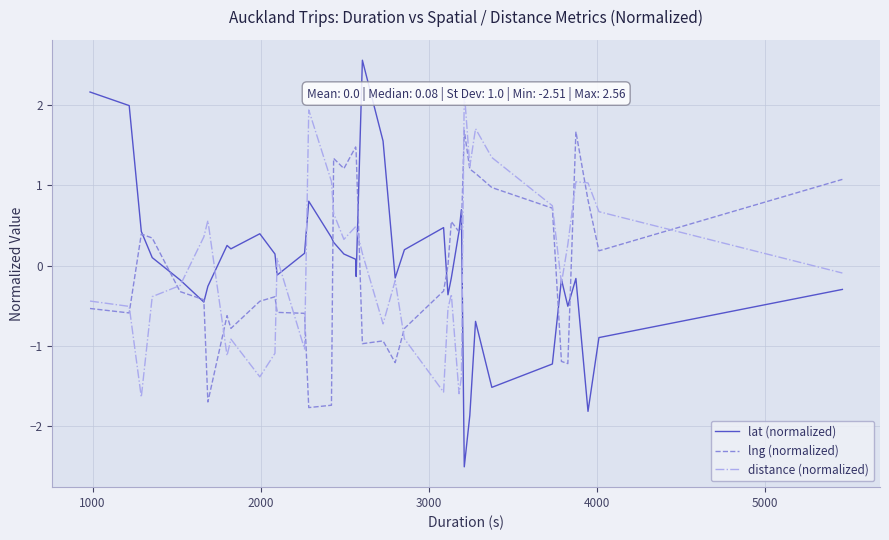

After their last crossing, which series has the higher values: distance (normalized) or lat (normalized)?

distance (normalized)